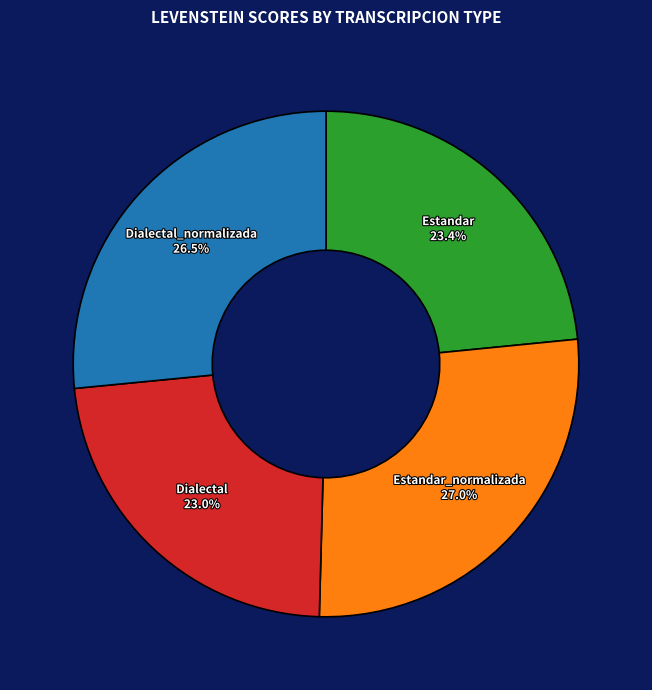

What percentage is the Dialectal_normalizada slice, to the nearest percent?

27%